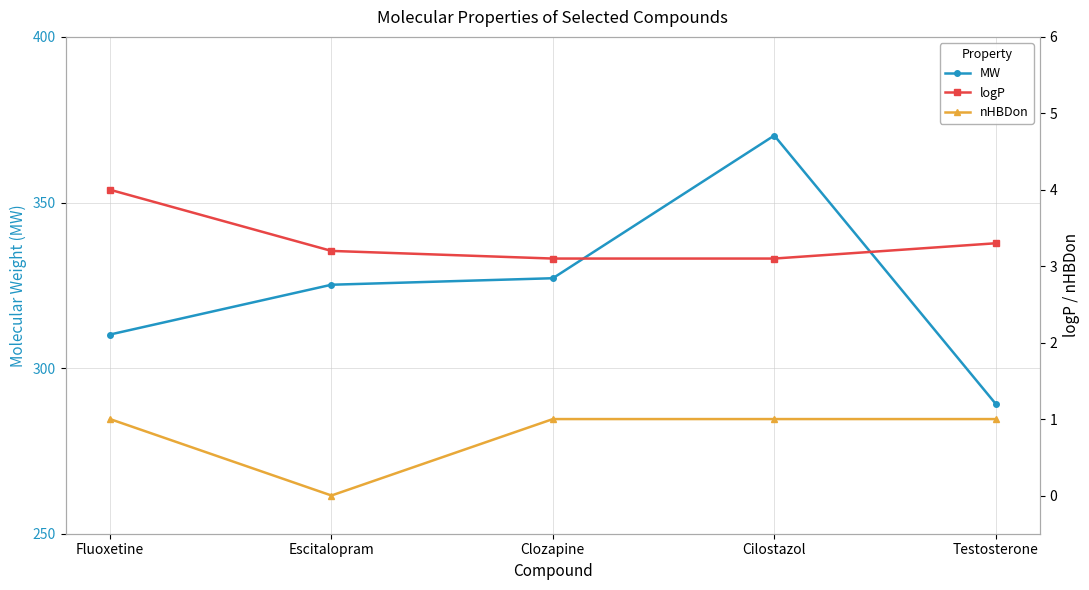

Reading right to left, transcribe all the data shown in this chart.

MW: Testosterone=289.2	Cilostazol=370.2	Clozapine=327.1	Escitalopram=325.2	Fluoxetine=310.1
logP: Testosterone=3.3	Cilostazol=3.1	Clozapine=3.1	Escitalopram=3.2	Fluoxetine=4.0
nHBDon: Testosterone=1.0	Cilostazol=1.0	Clozapine=1.0	Escitalopram=0.0	Fluoxetine=1.0